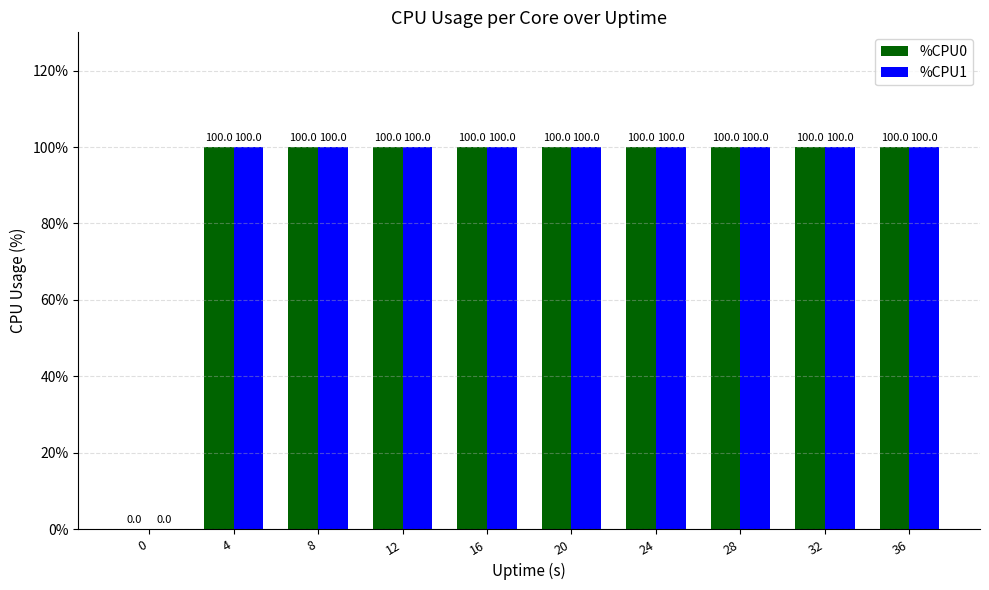

What is the sum of all %CPU0 values?

900